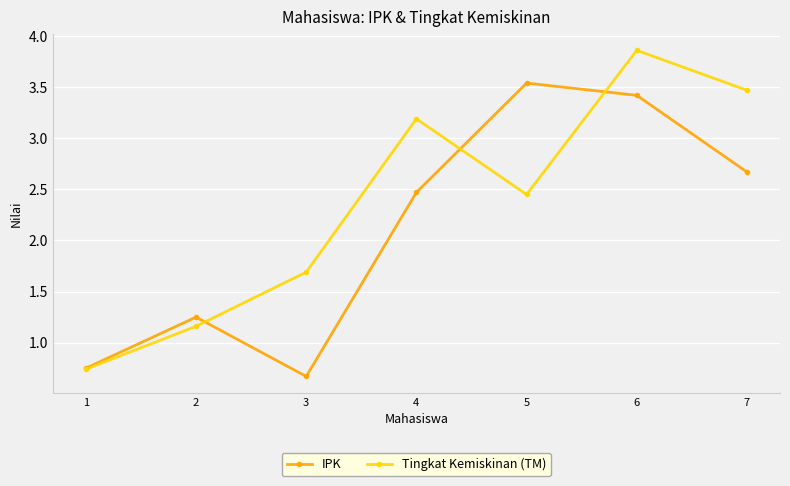

Rank the series by their maximum value, from highest to lowest.

Tingkat Kemiskinan (TM), IPK